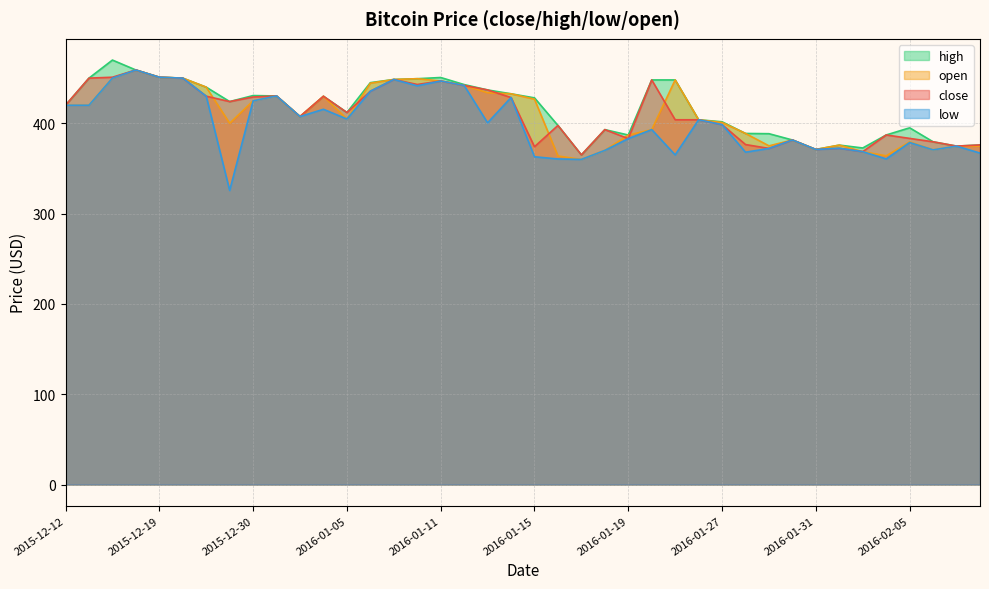

What is the sum of the low values at 2015-12-20 and 2015-12-15?

870.0